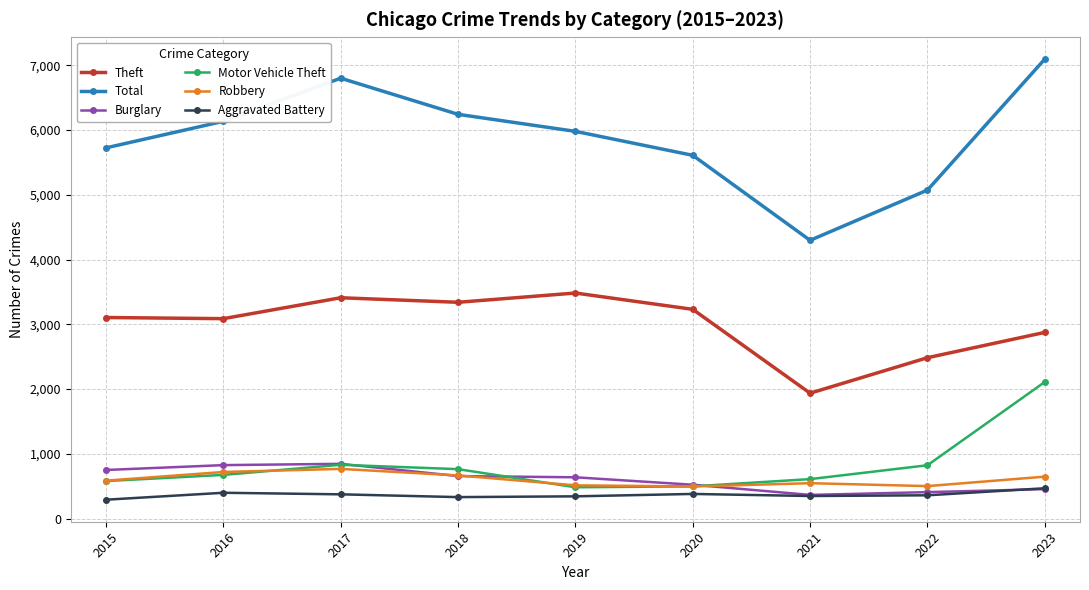

Which series has the largest range (max minus min)?

Total